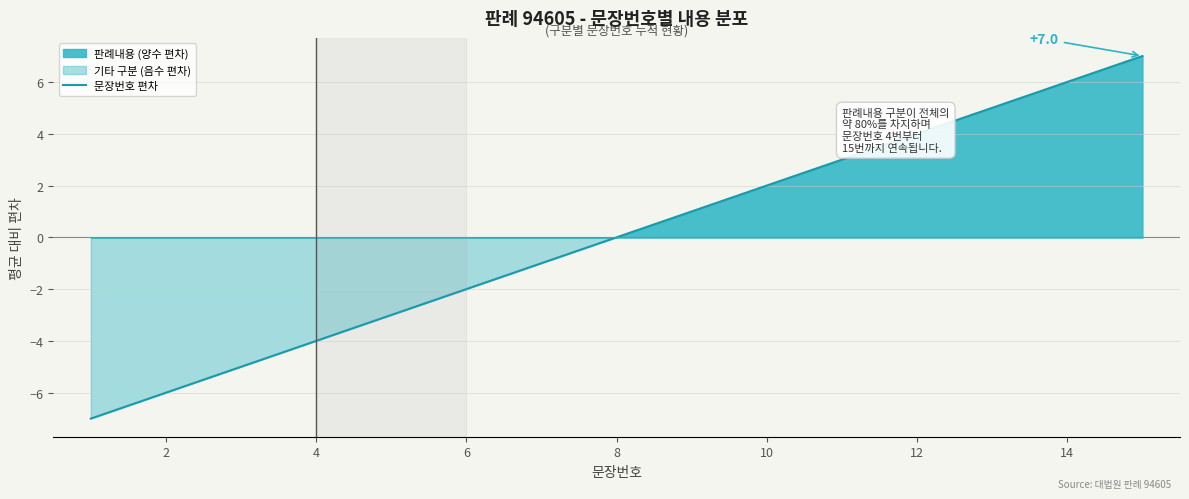

What is the minimum value for 문장번호 편차?

-7